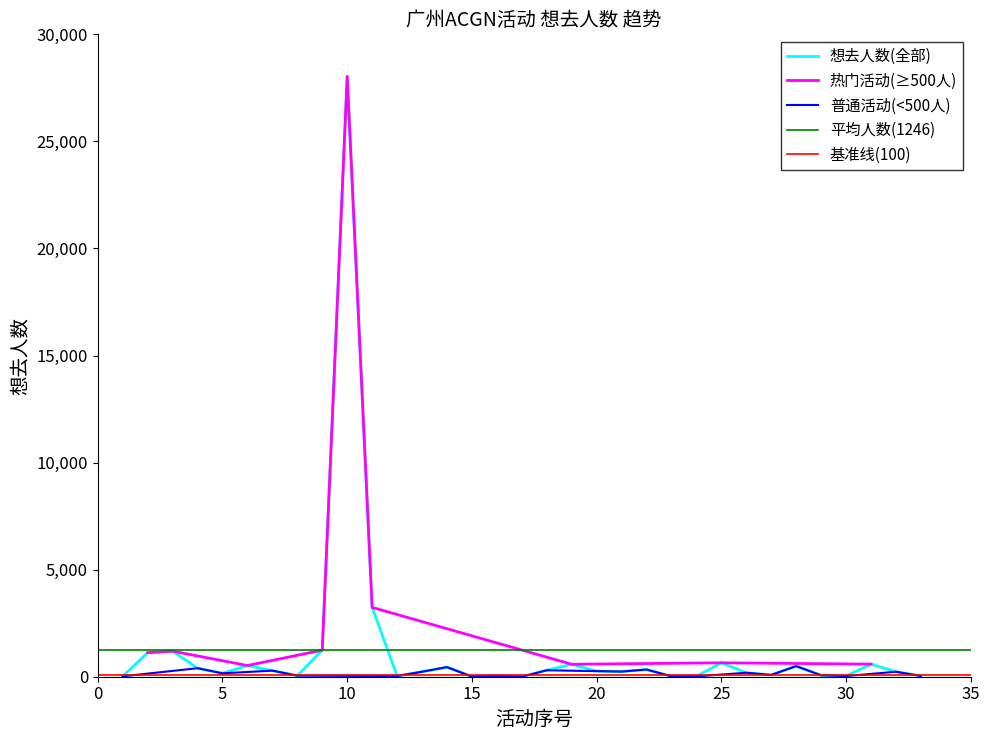

How many data points are above 240?

16